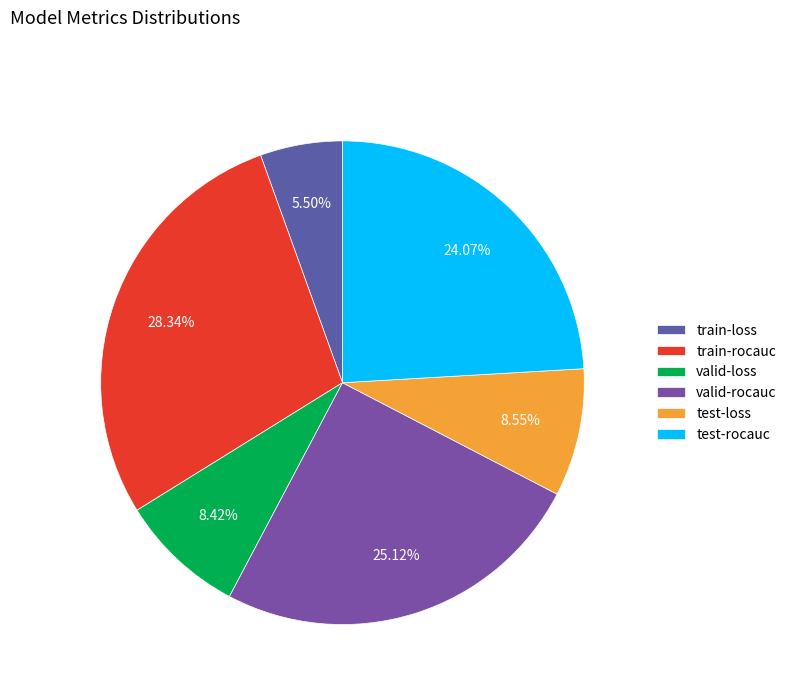

What is the change in value from train-rocauc to test-loss?

-0.6